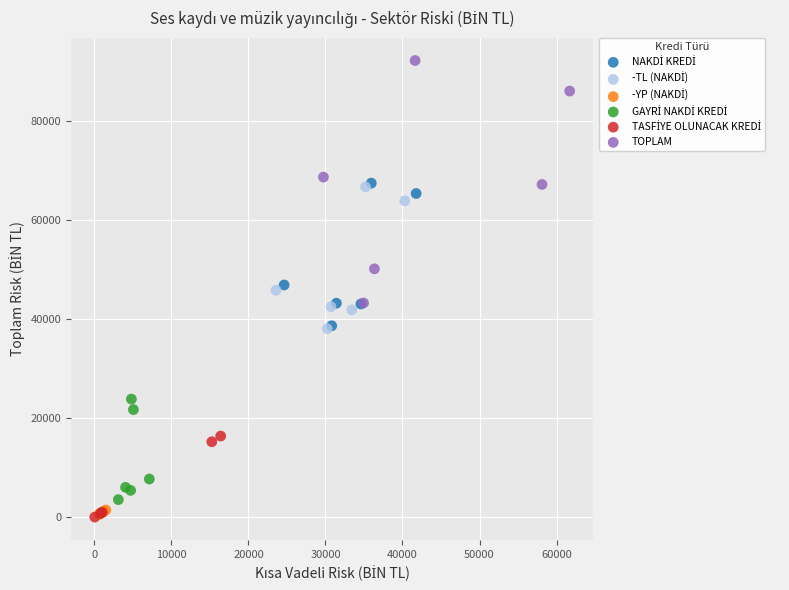

Which series has the largest Y range (max minus min)?

TOPLAM